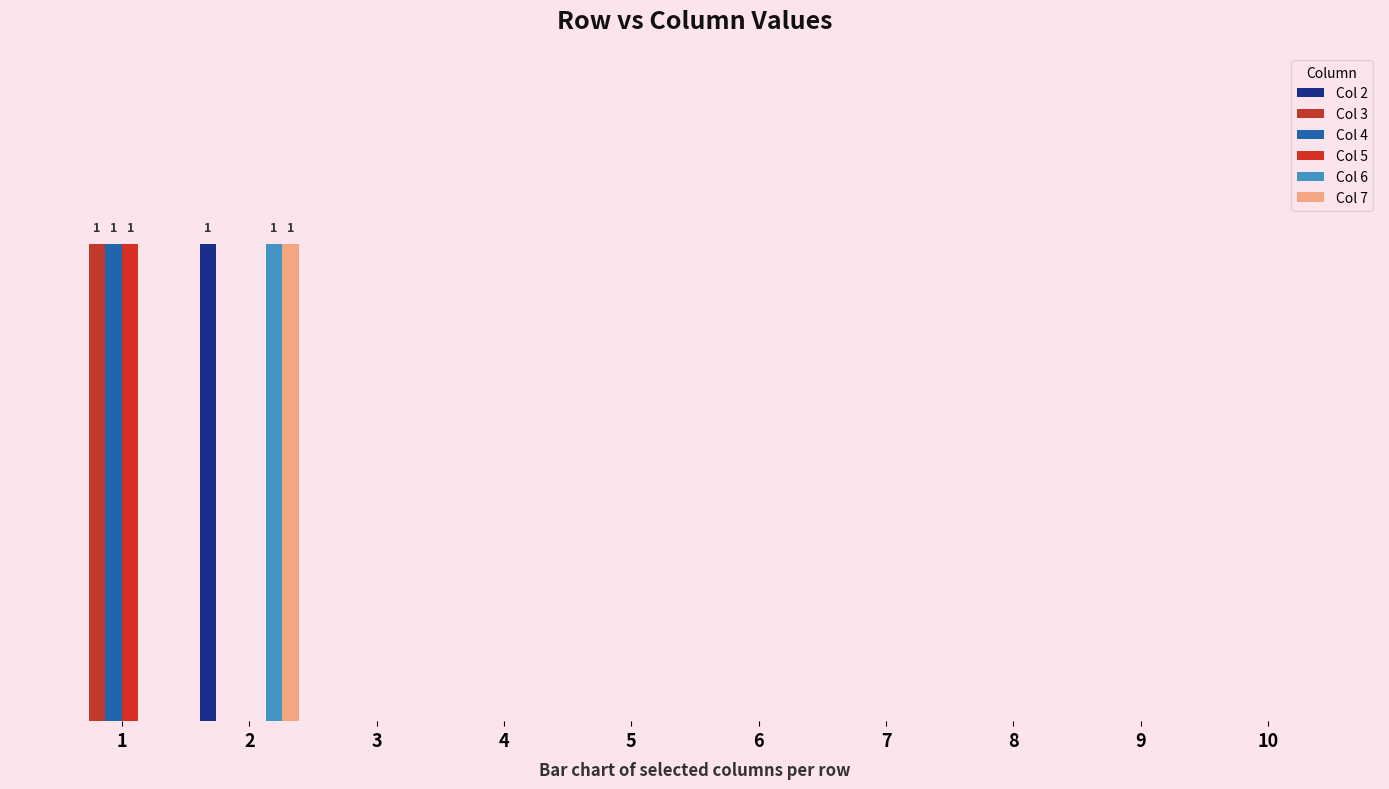

At which label does Col 6 reach its peak?

2